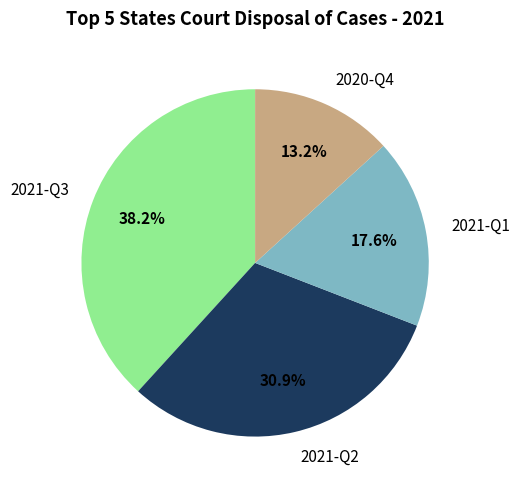

Is there any slice that represents more than half of the pie?

No